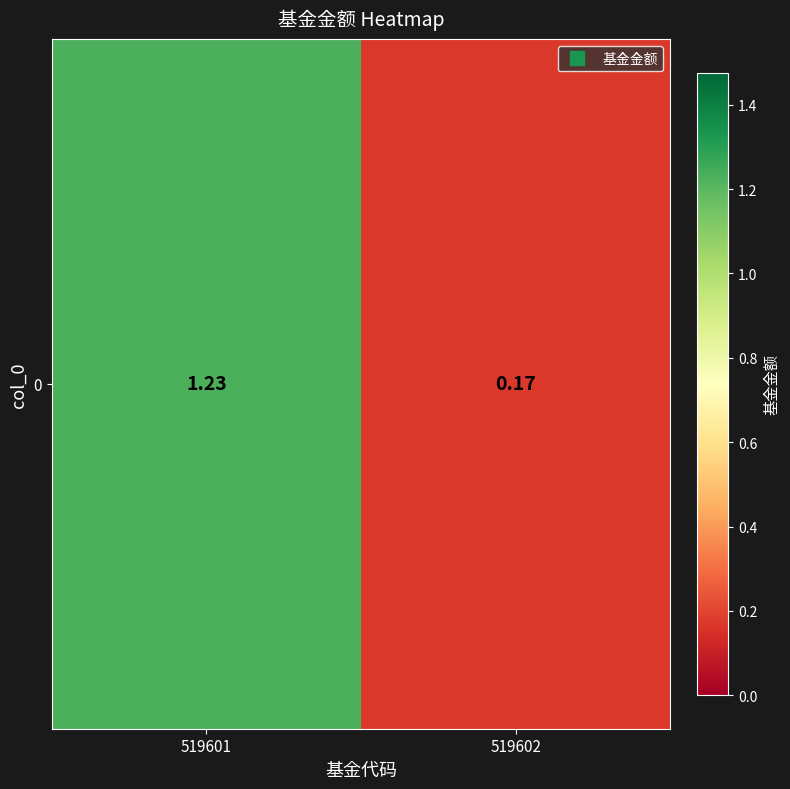

How many values are below 1?

1